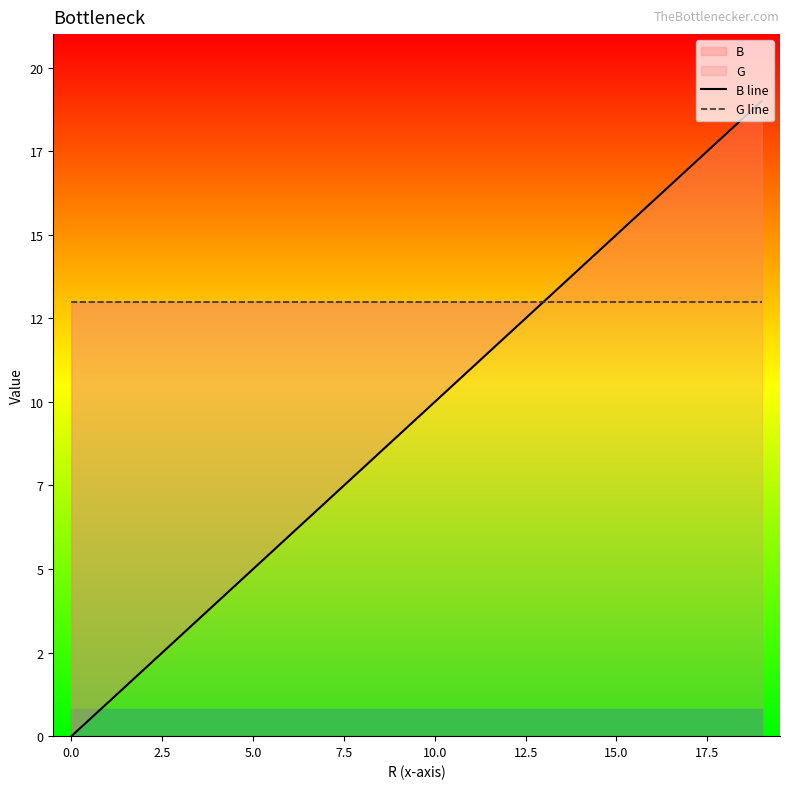

What is the greatest value displayed?

19